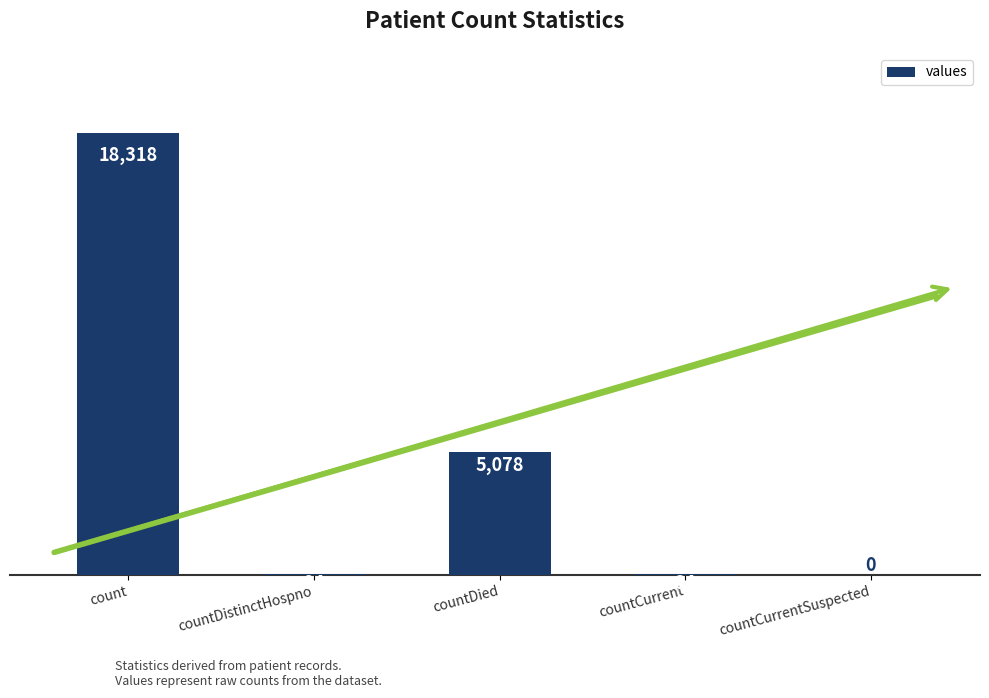

Which category has the highest value across all series?

count